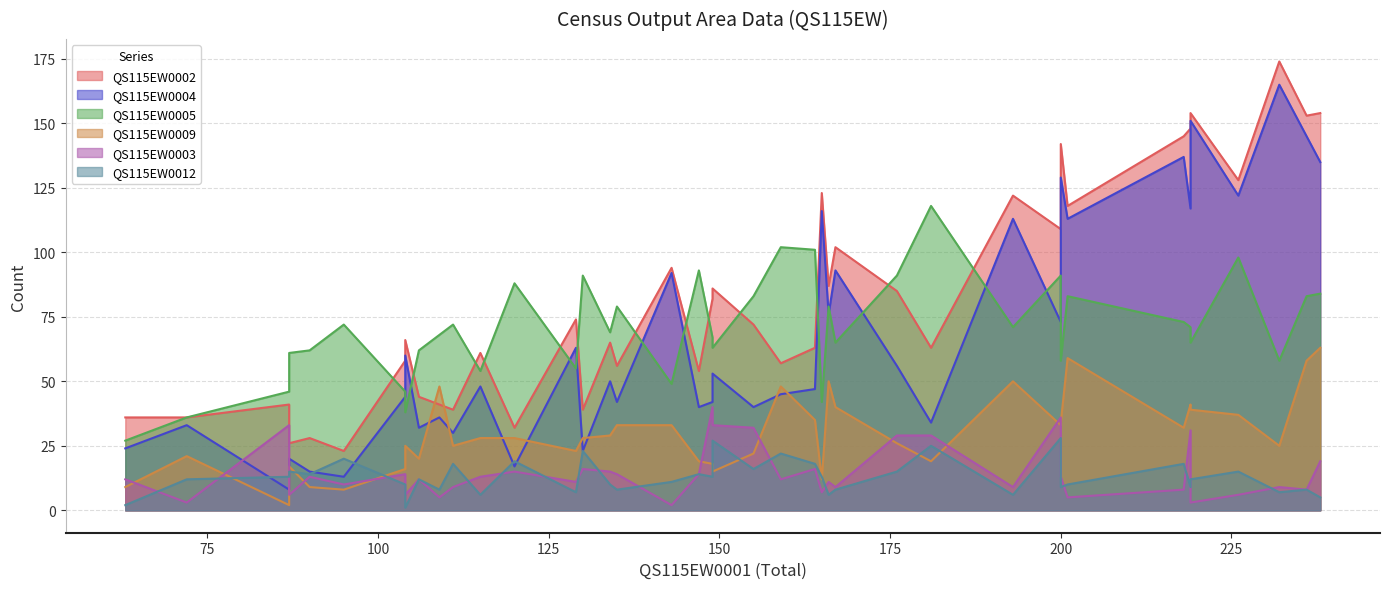

Which series has the largest range (max minus min)?

QS115EW0004